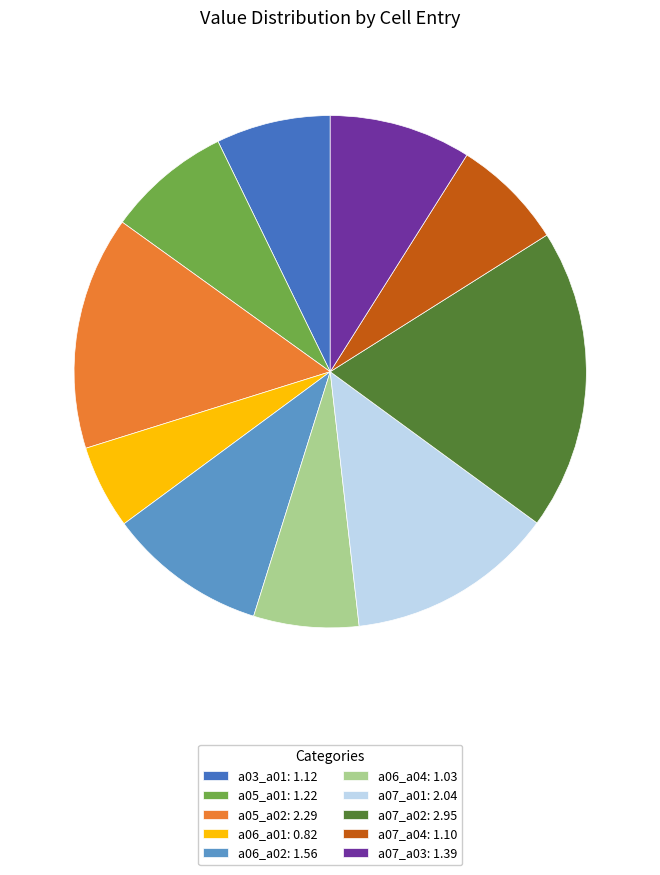

The a05_a02 slice represents 5% of the pie. True or false?

False